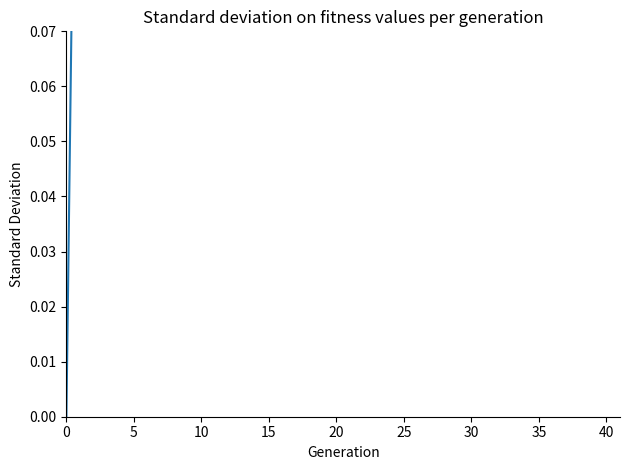

What is the difference between the maximum and minimum values?

1.0